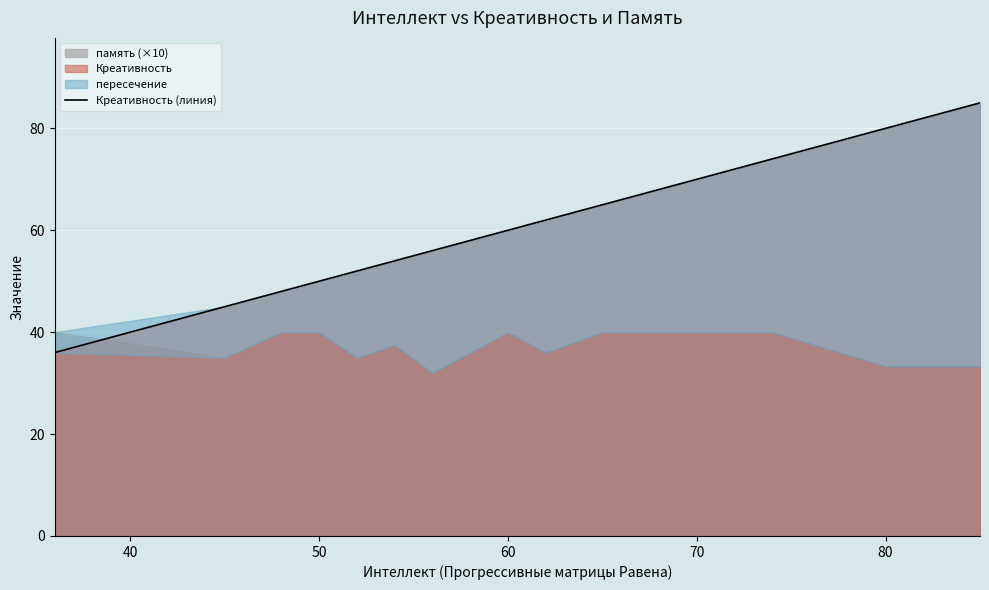

True or false: the data has more than 1 interior local peaks.

False